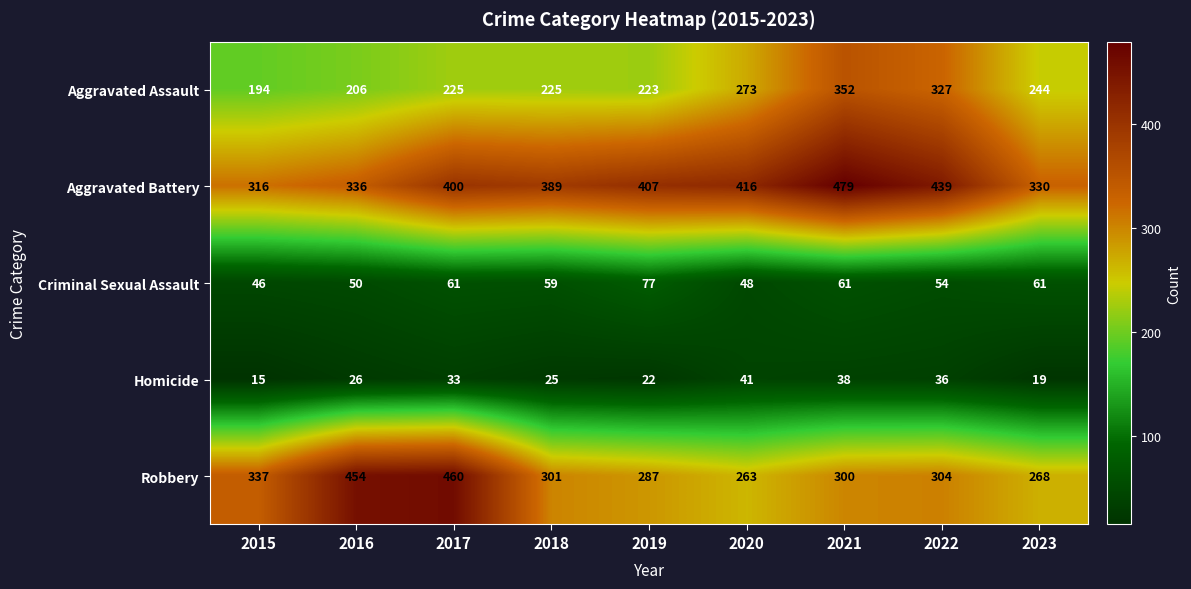

List the series in order of their peak value, highest first.

Aggravated Battery, Robbery, Aggravated Assault, Criminal Sexual Assault, Homicide